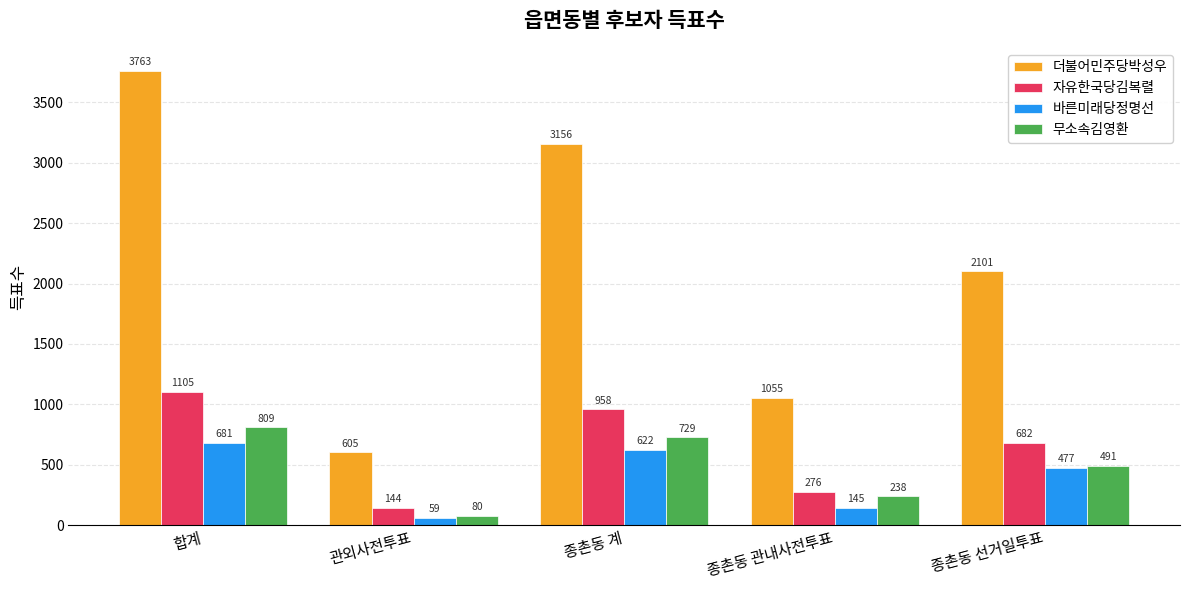

What is the label of the 3rd bar from the right?

종촌동 계